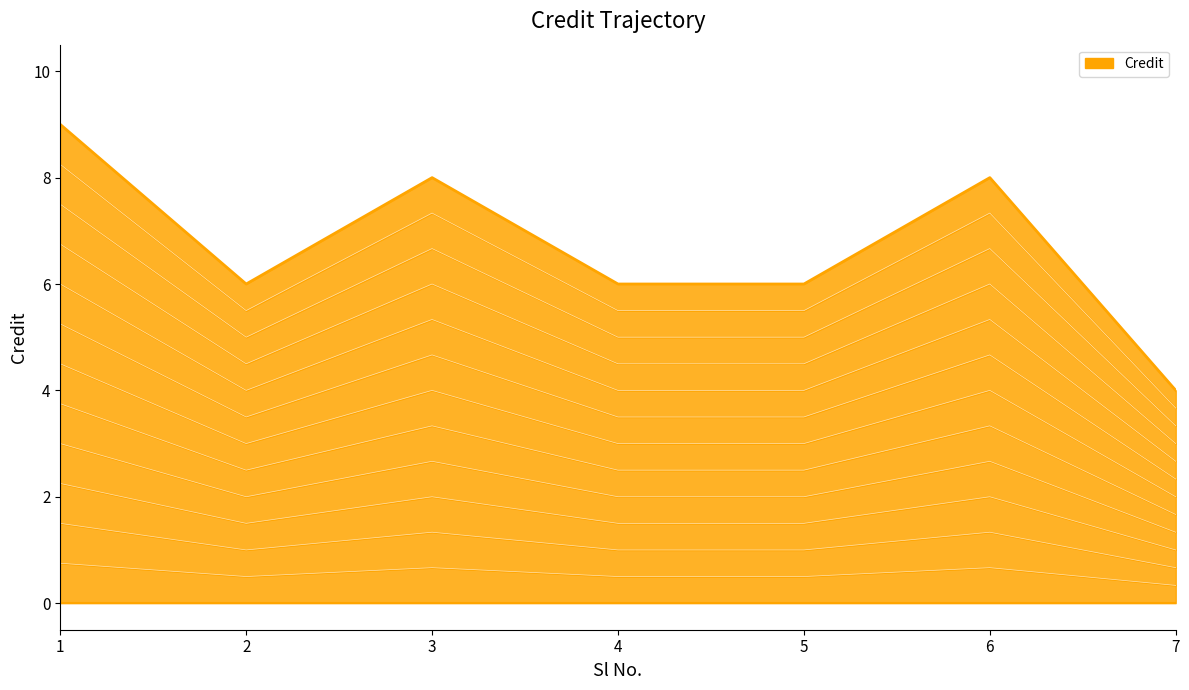

Rank the categories by value from highest to lowest.

1, 3, 6, 2, 4, 5, 7